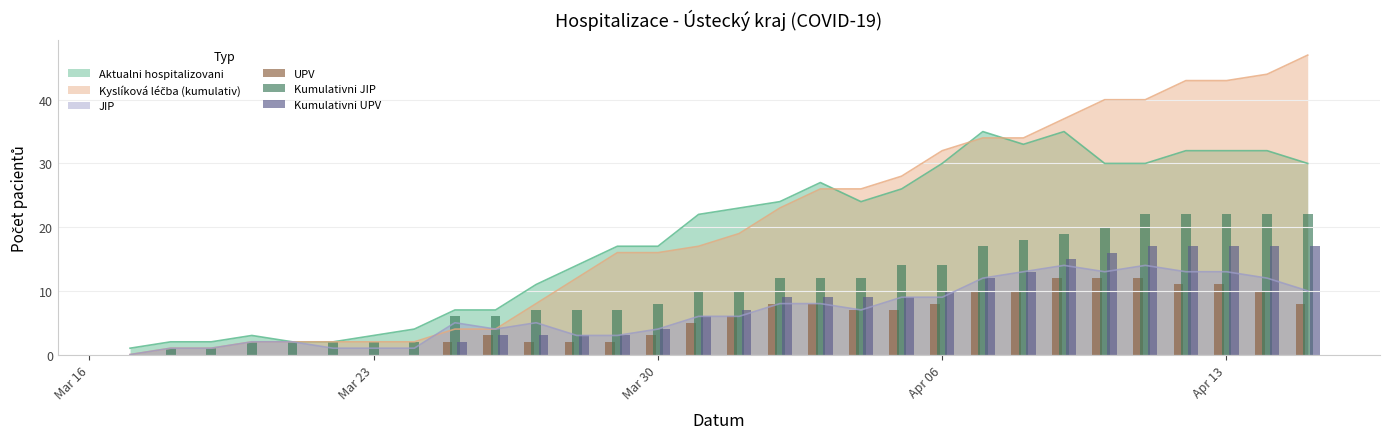

What is the sum of all UPV values?

159